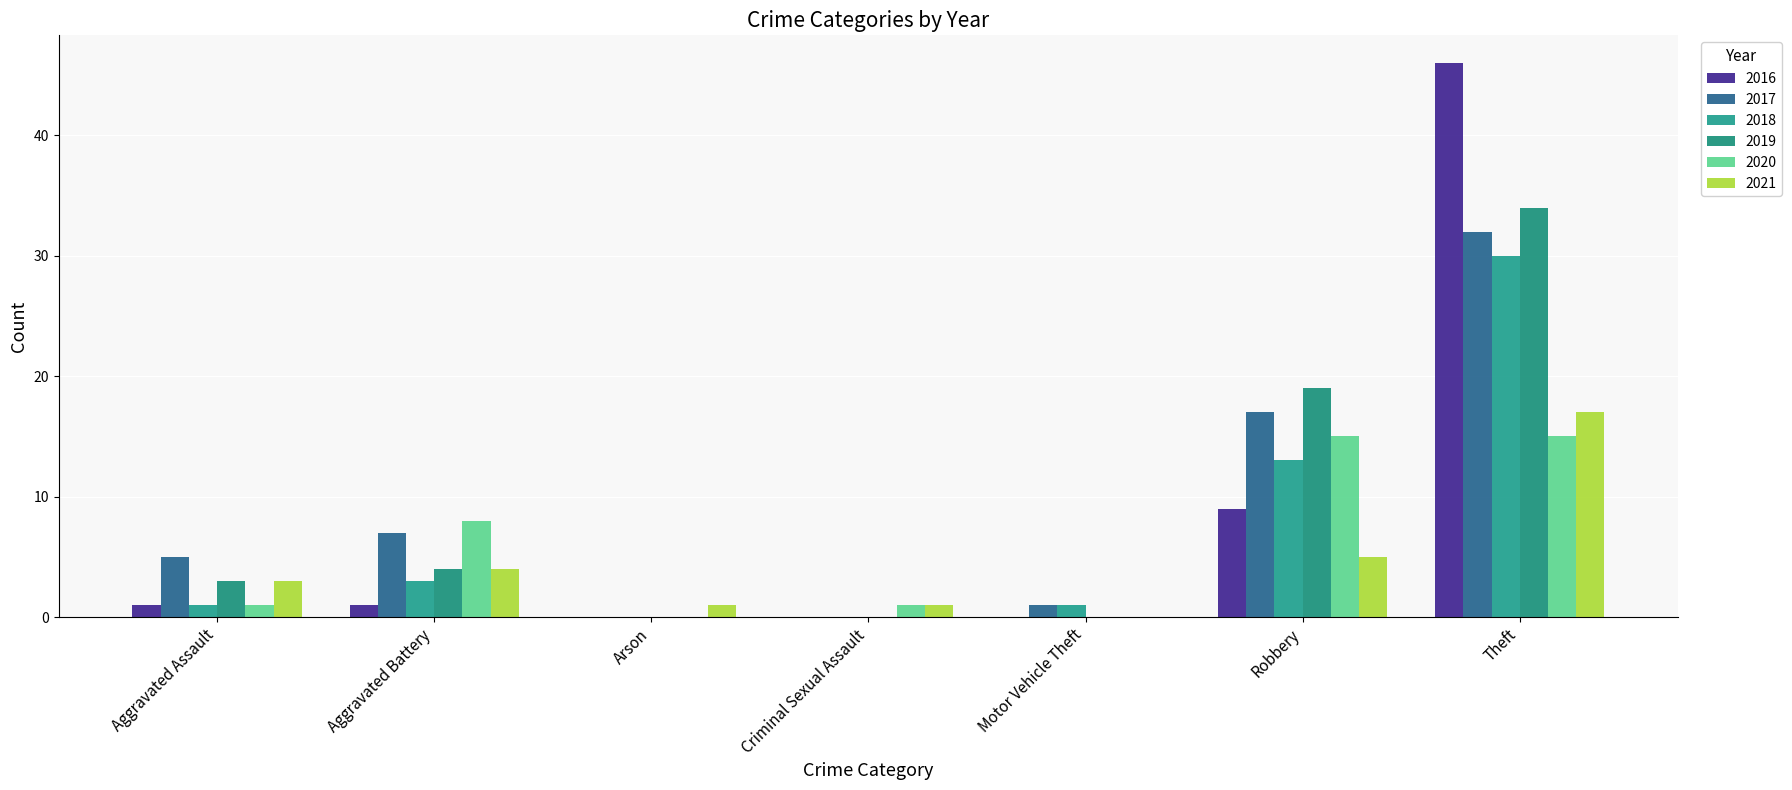

Which label corresponds to the largest value in the chart?

Theft